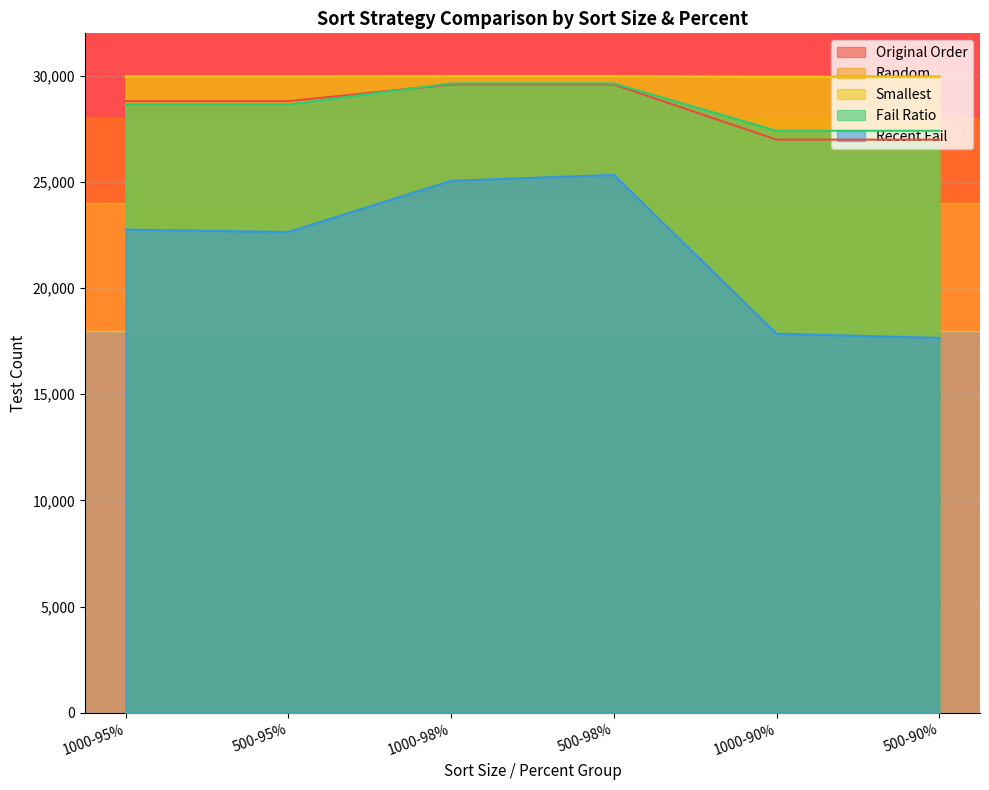

What is the value of the Smallest point at the 3rd from the left?

29987